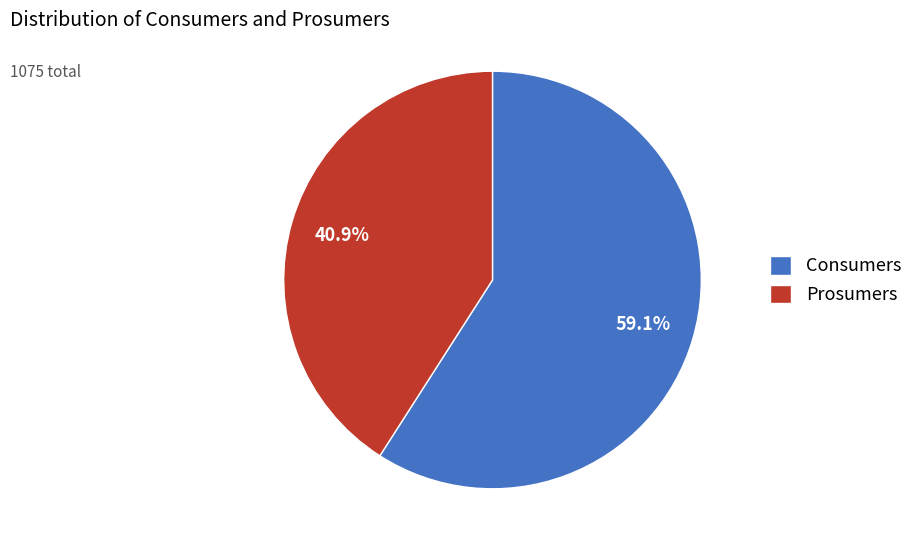

To the nearest percent, what is the difference between the largest and smallest slice percentages?

18%